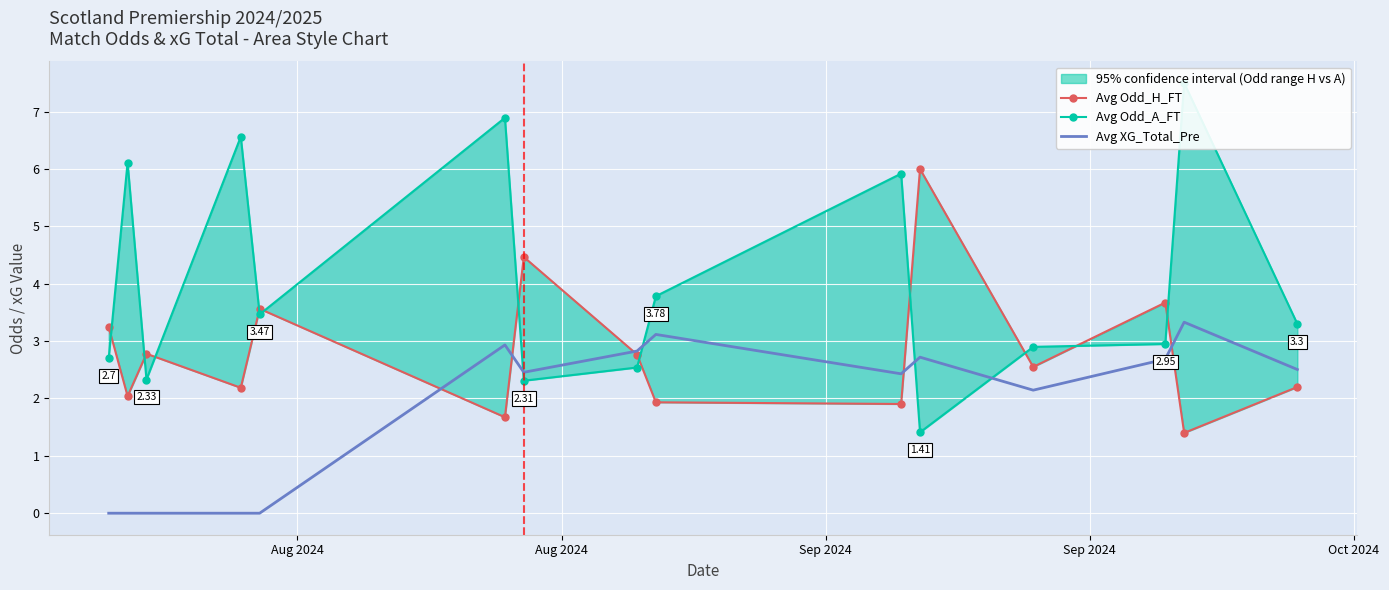

Which category has the lowest value in the Avg XG_Total_Pre series?

Aug 2024